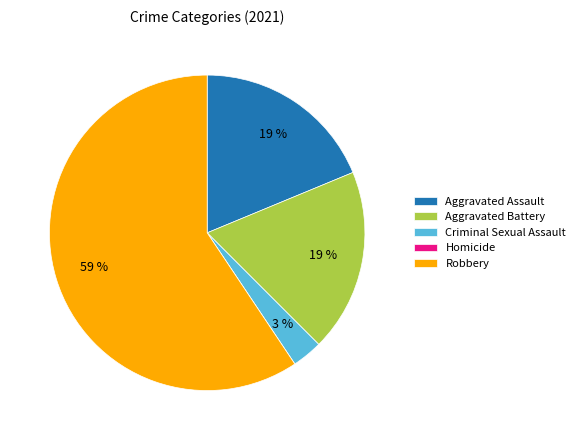

To the nearest percent, what is the average slice percentage?

20%